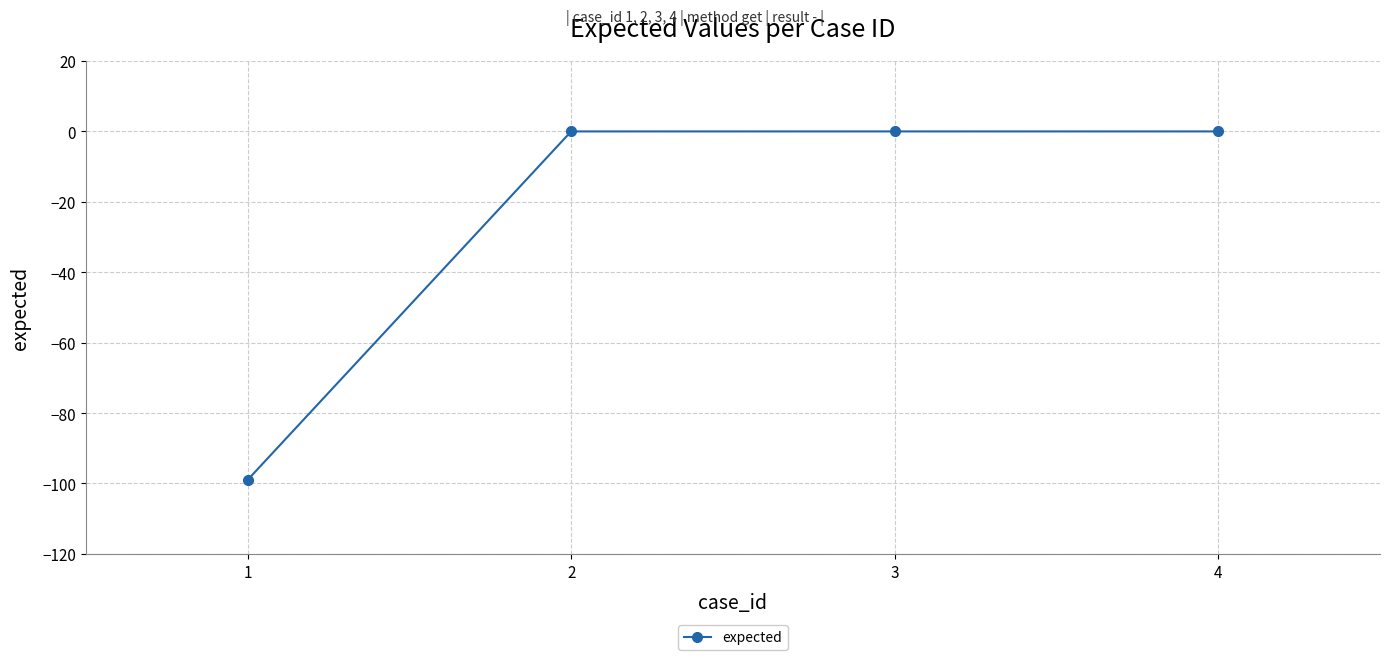

Is it true that the value at 4 is 0?

True